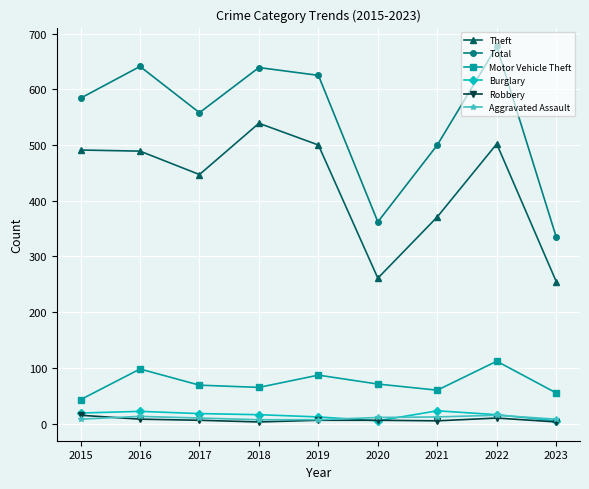

Which label corresponds to the largest value in the chart?

2022